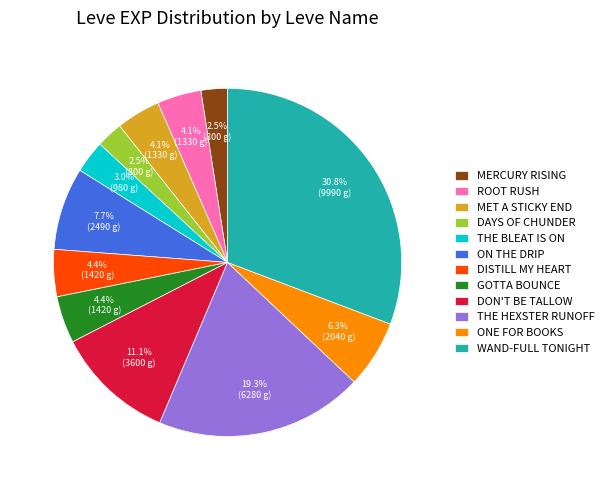

How many slices are in this pie chart?

12